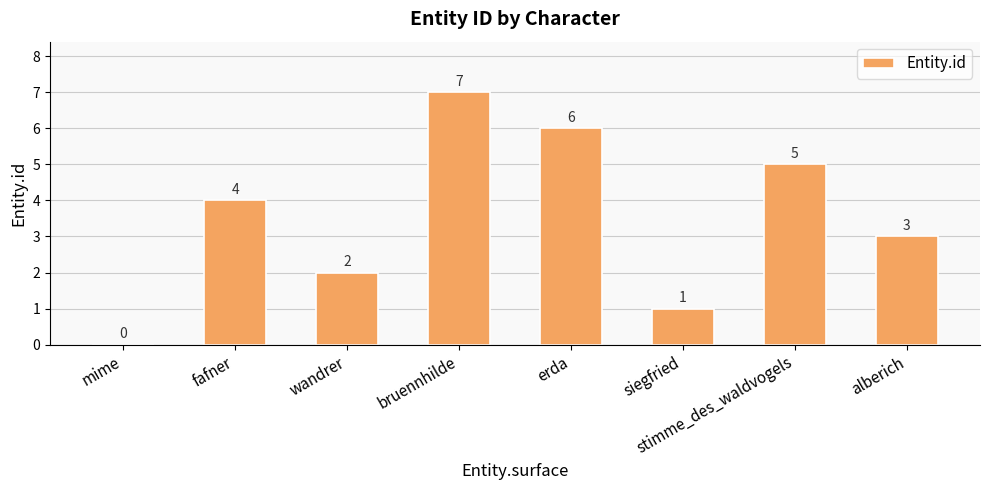

Which label corresponds to the largest value in the chart?

bruennhilde